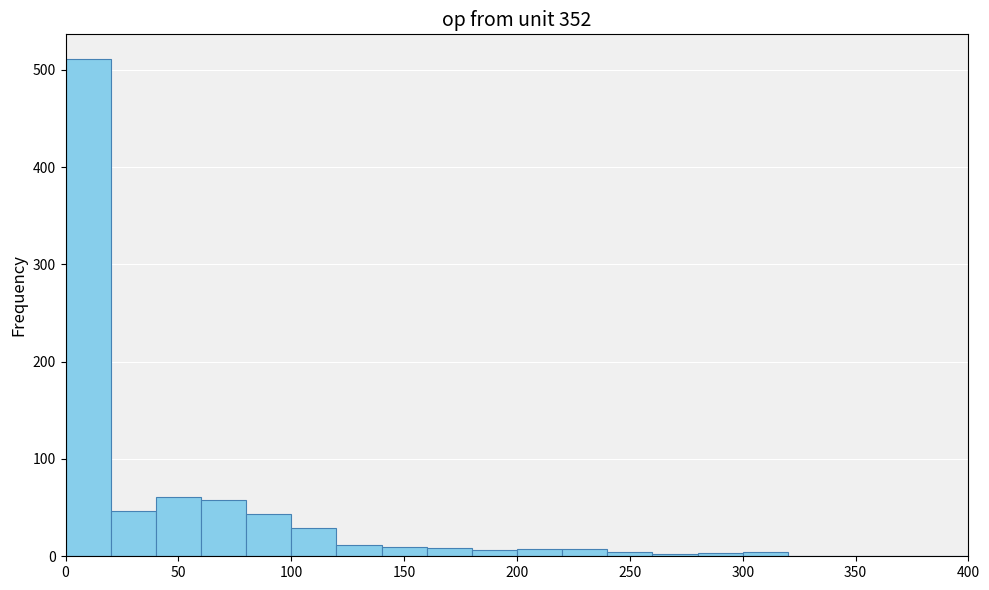

Which range on the x-axis has the tallest bar?

0 to 20